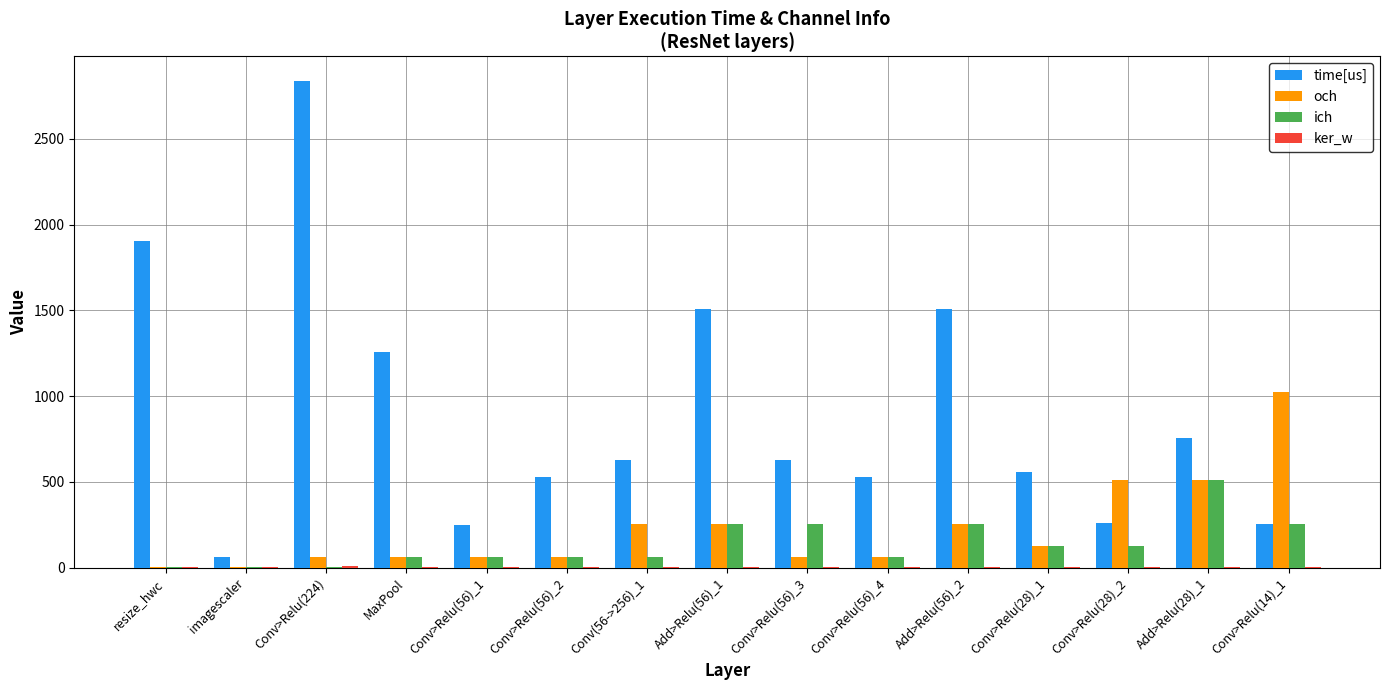

What is the sum of all time[us] values?

13466